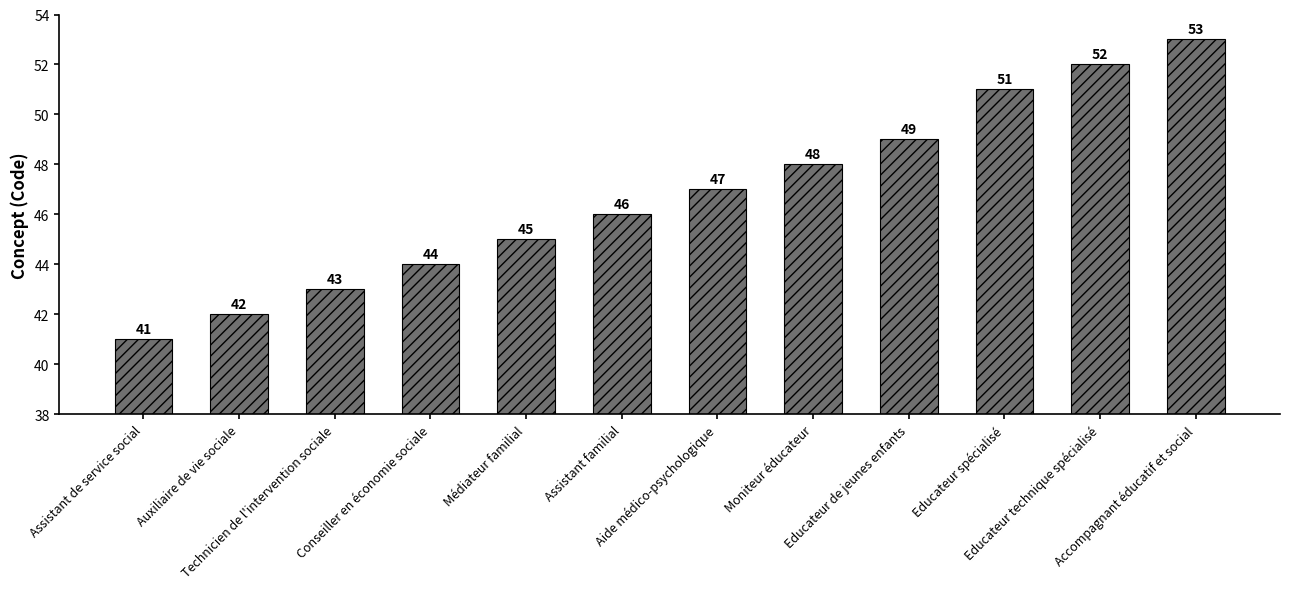

What is the label of the 6th bar from the left?

Assistant familial